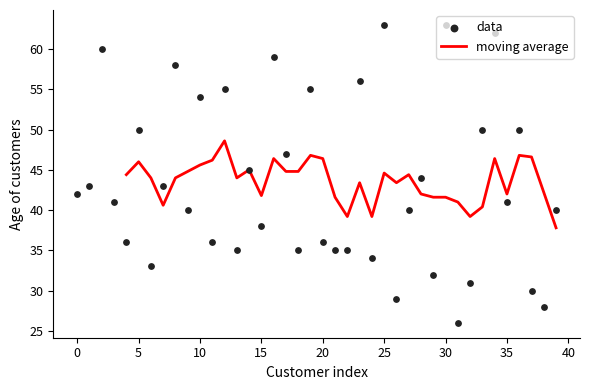

Approximately how many times larger is the value at 34 compared to 13?

1.8